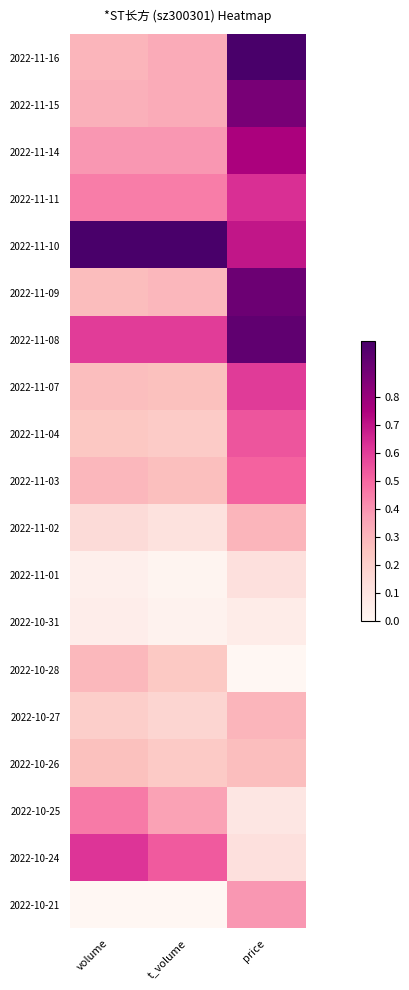

Which category has the lowest value across all series?

price